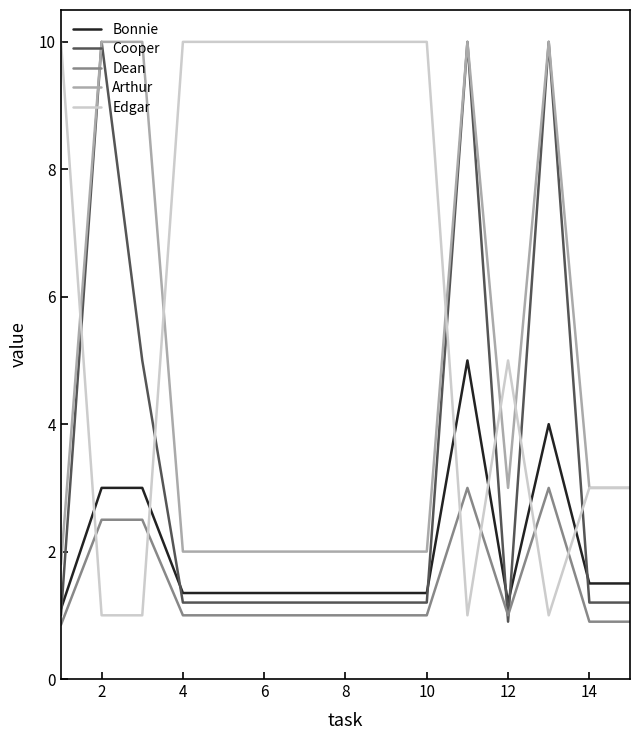

What is the sum of all Cooper values?

47.7